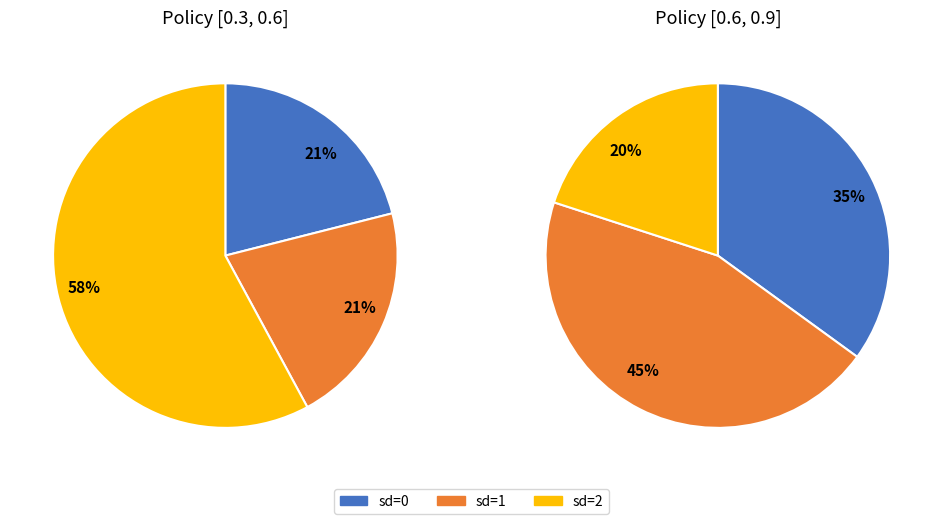

Which category has the biggest portion of the pie?

2